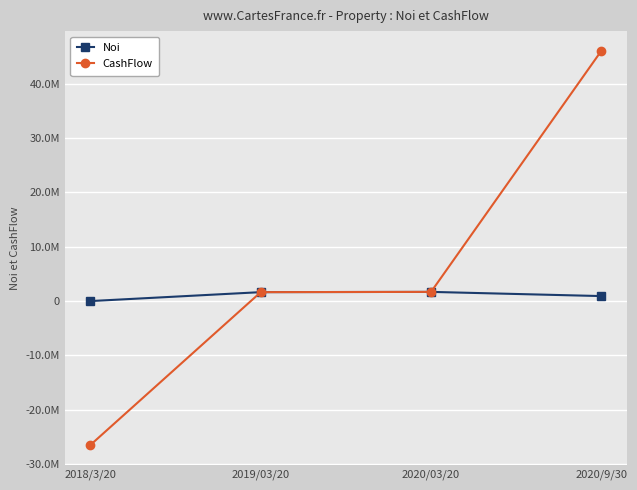

True or false: Noi and CashFlow intersect in this chart.

False